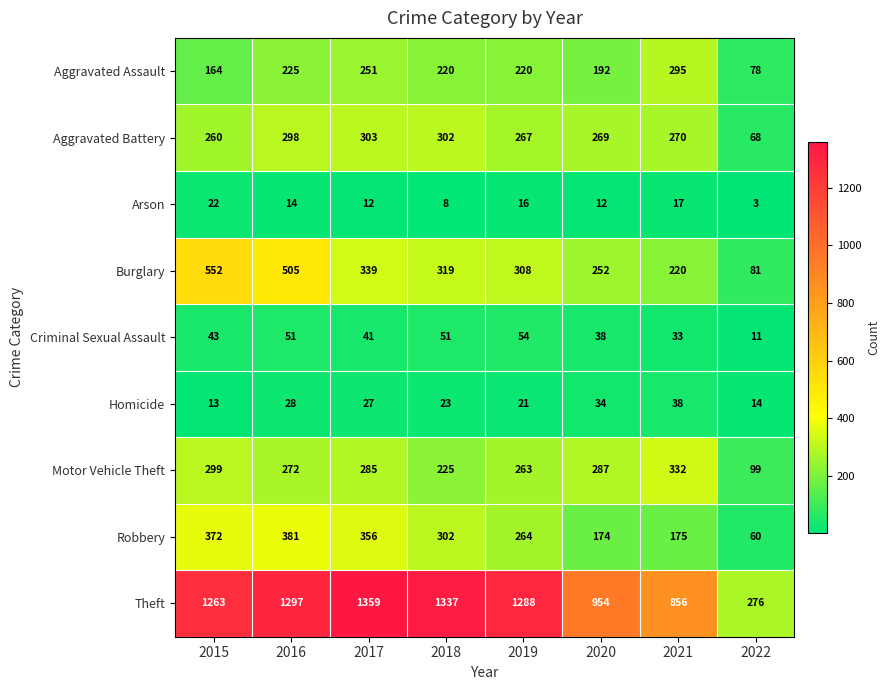

What is the spread (max minus min) of values at 2020?

942